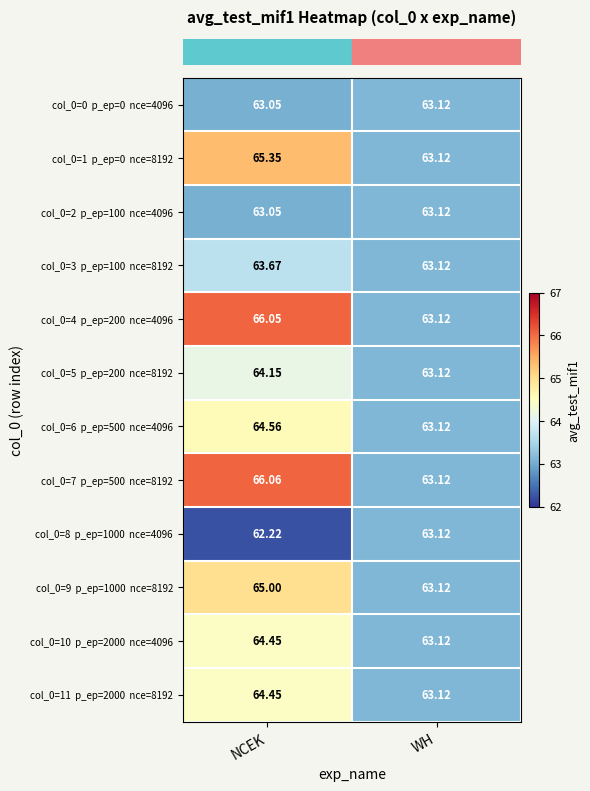

At which category does the chart reach its peak across all series?

NCEK